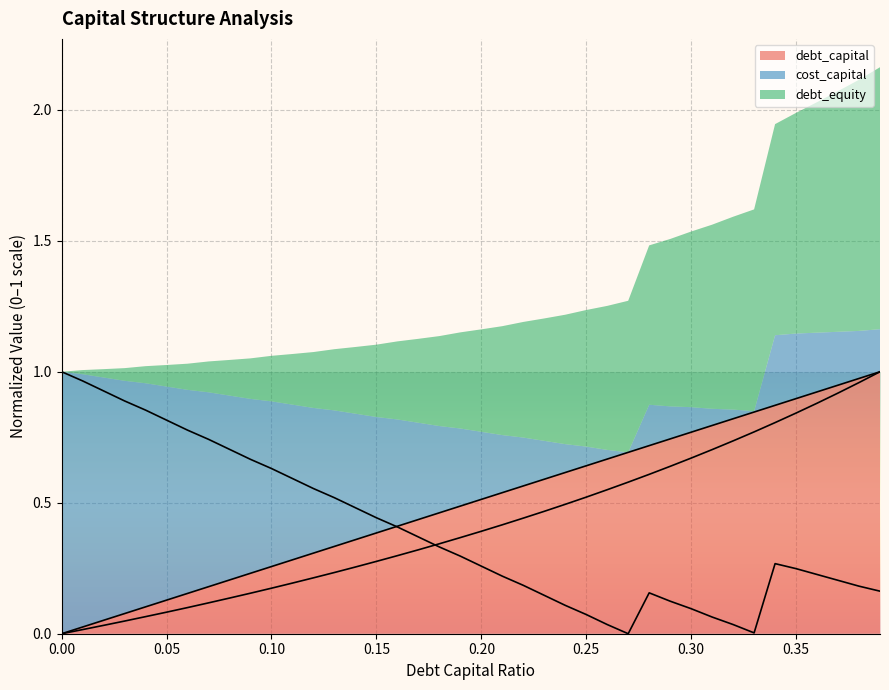

Which has a higher value, 0.14 or 0.33?

0.33